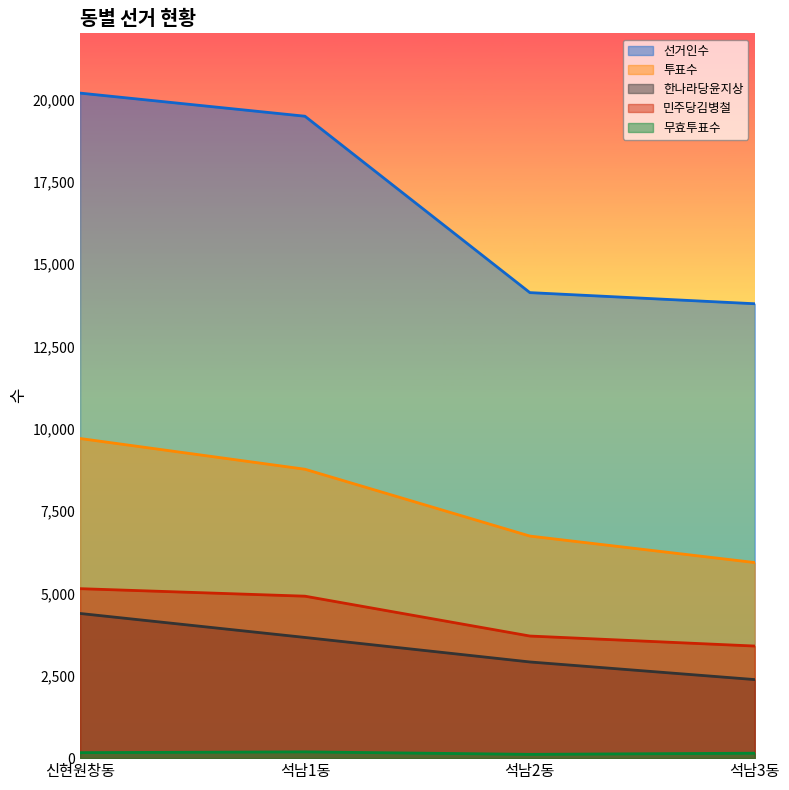

What is the greatest value displayed?

20190